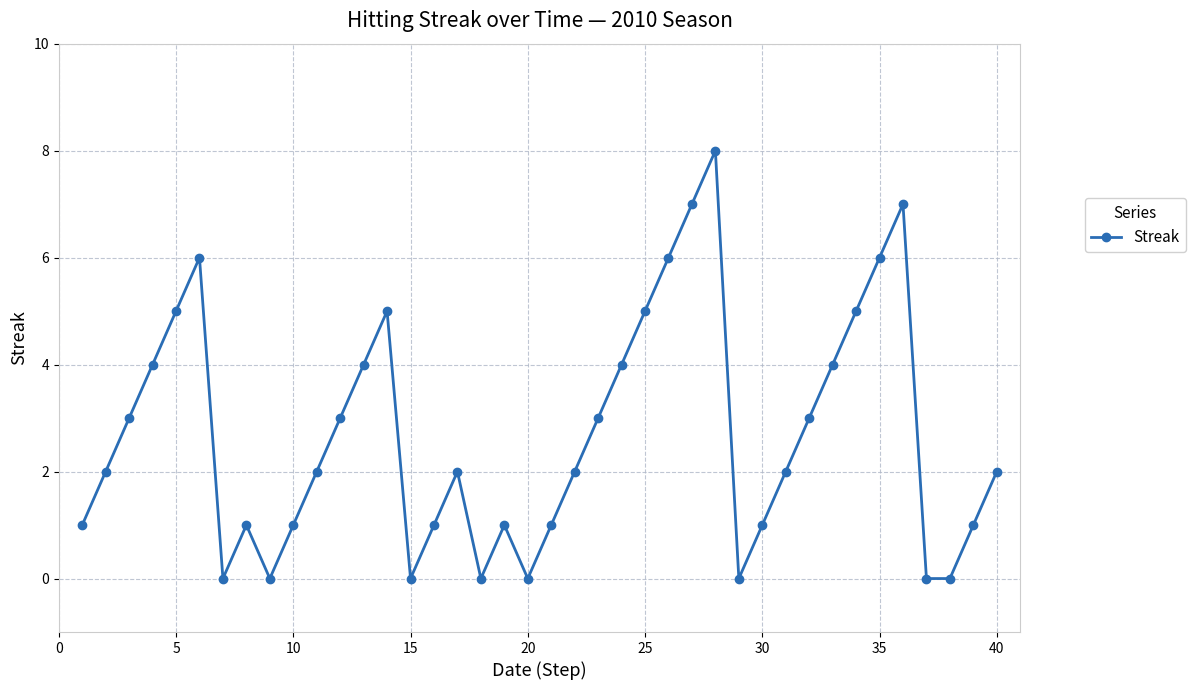

What is the average value?

3